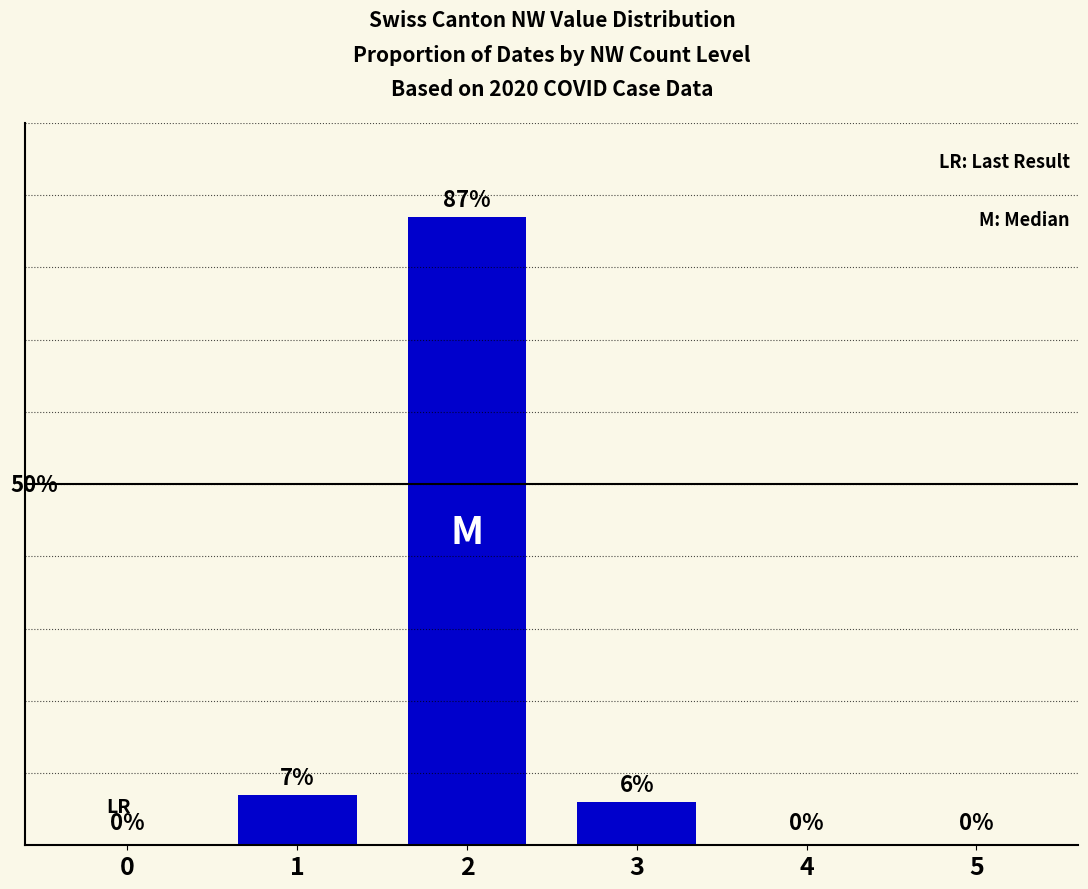

Are the bars horizontal?

No